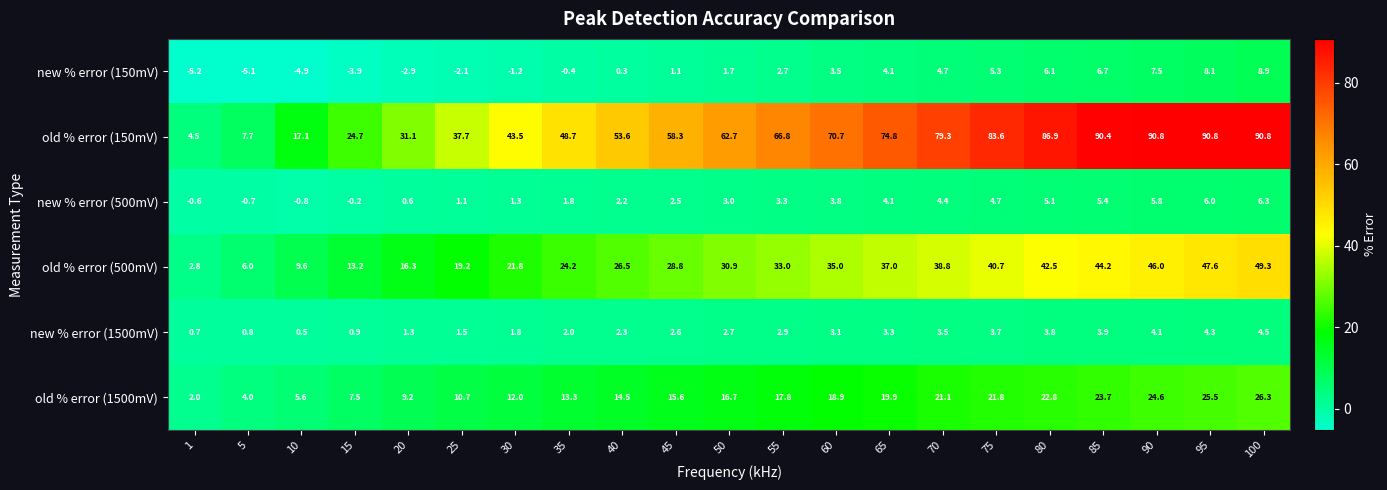

What is the sum of all old % error (500mV) values?

613.4